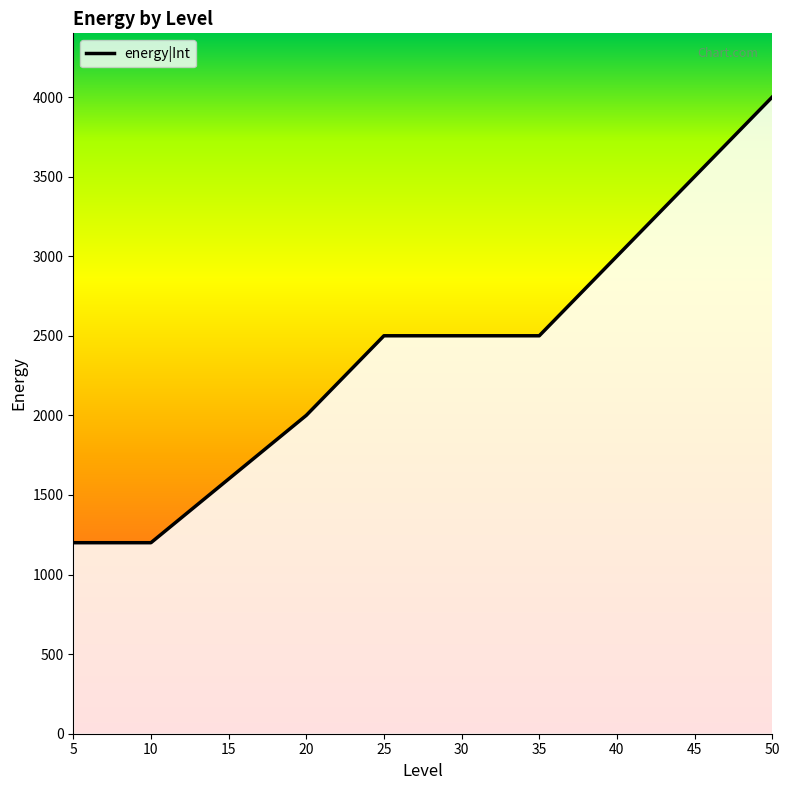

What is the difference between the values at 40 and 50?

1000